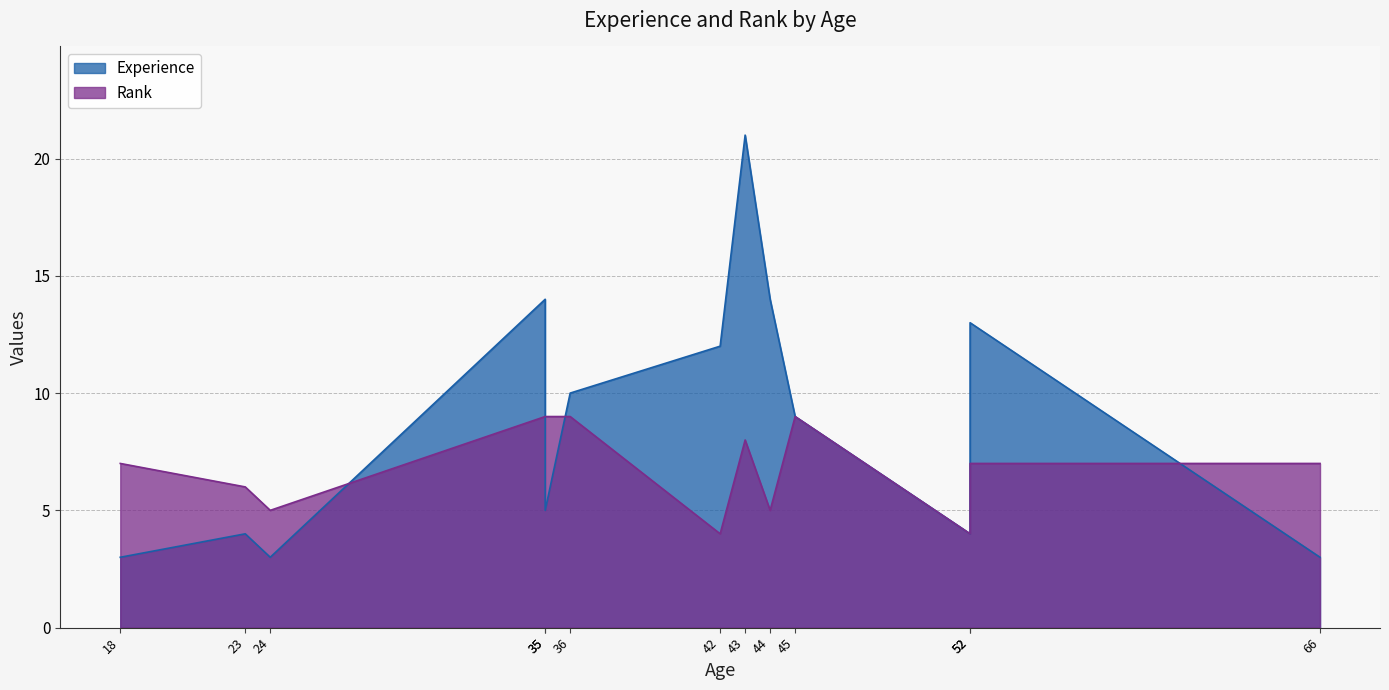

What are all the series names shown in the legend?

Experience, Rank